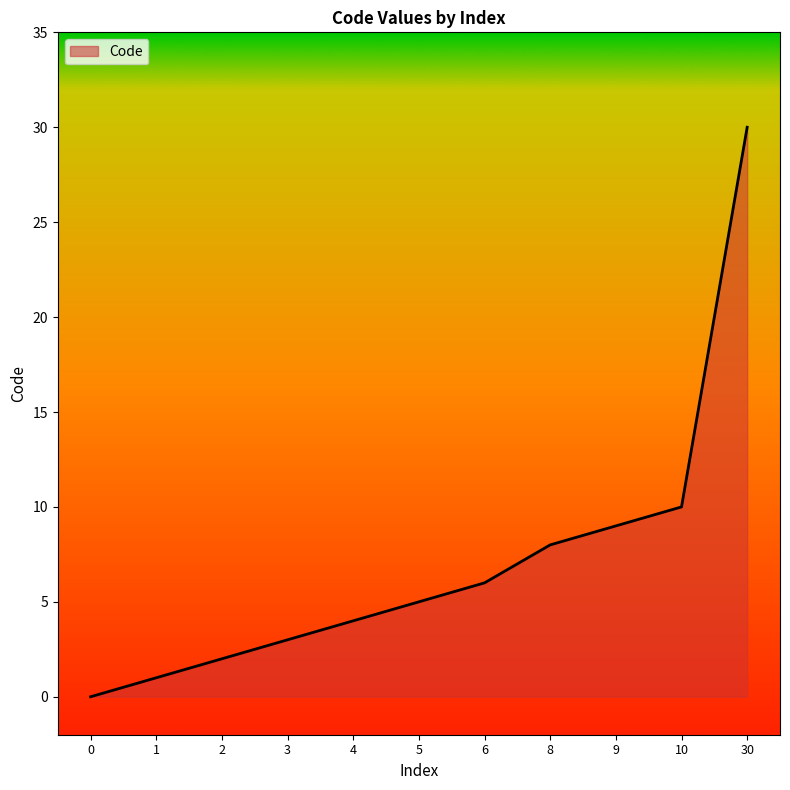

Reading right to left, transcribe all the data shown in this chart.

30	10	9	8	6	5	4	3	2	1	0